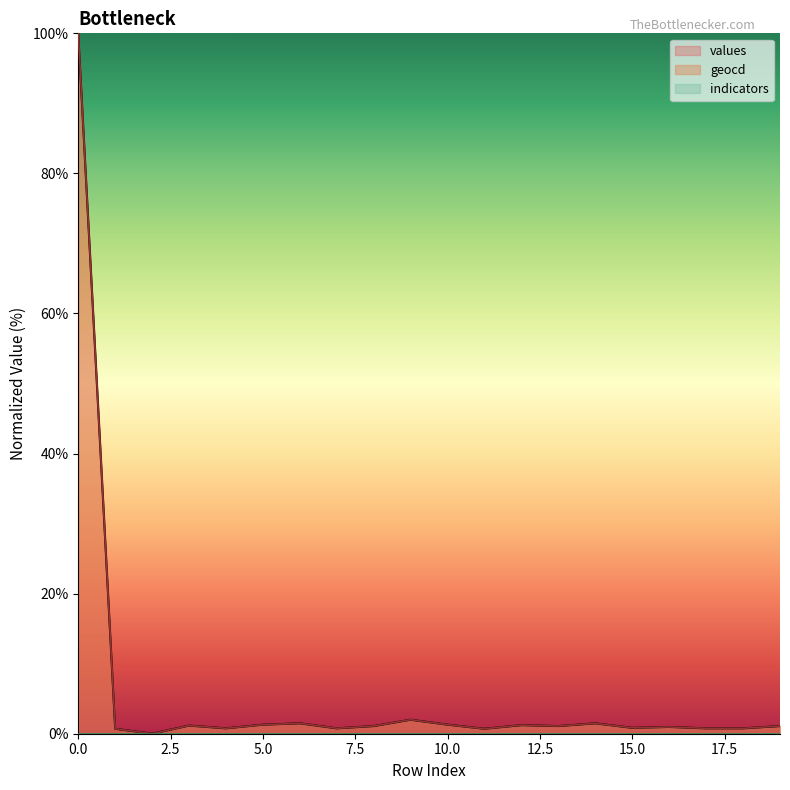

At which category does values reach its first local valley?

2